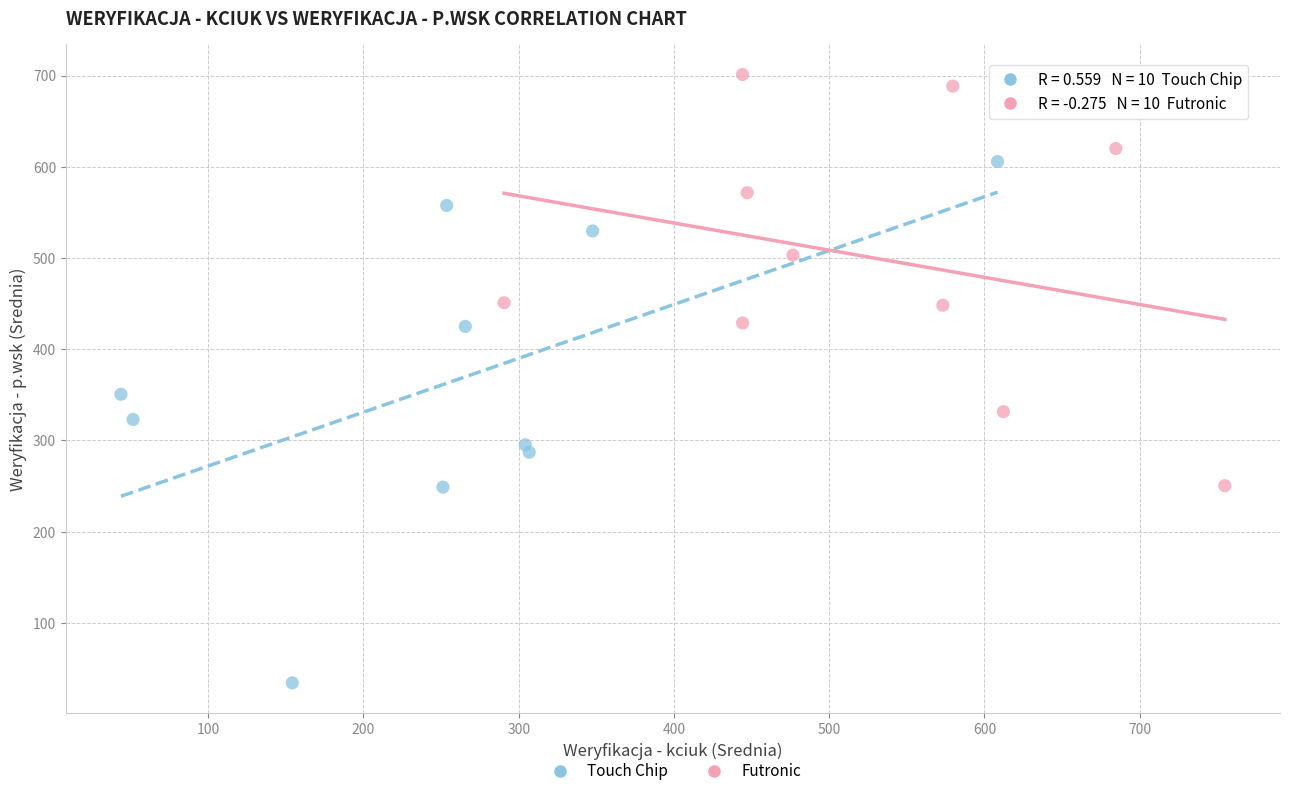

Which series reaches the maximum Y coordinate?

Futronic